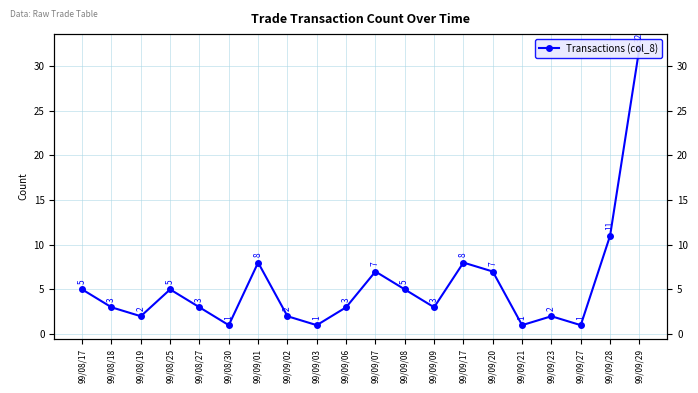

How many points are lower than both their immediate neighbors (excluding endpoints)?

6